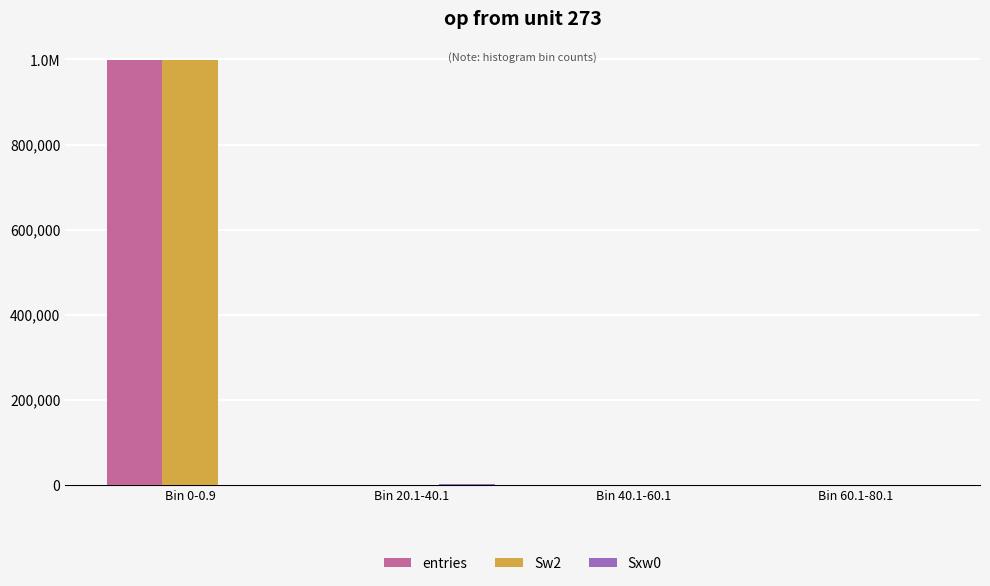

Does the chart contain stacked bars?

No